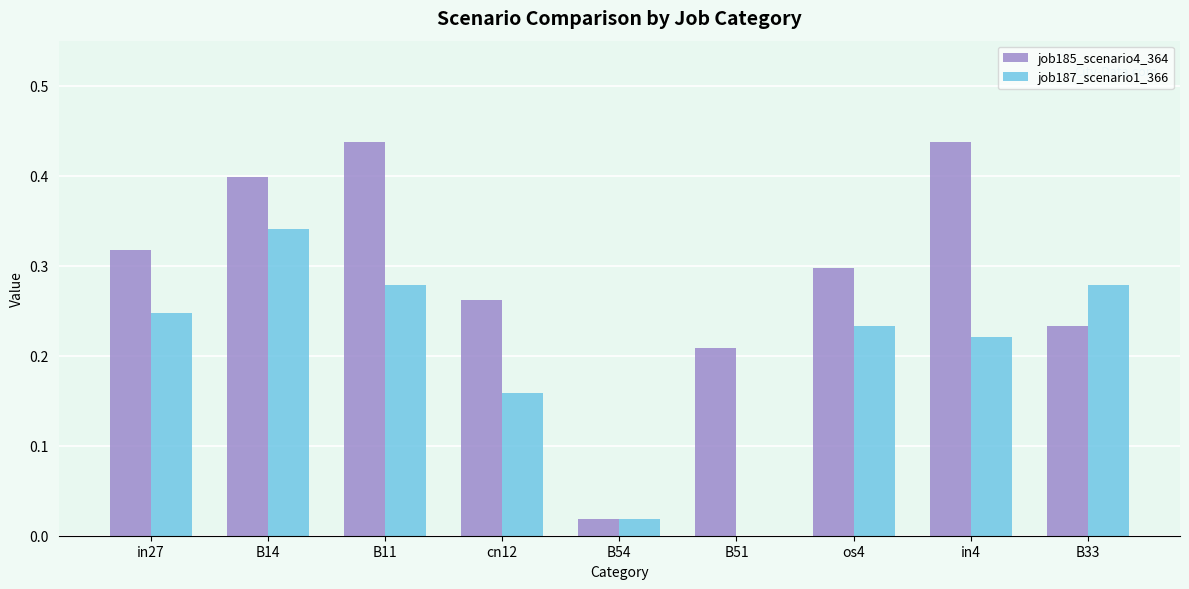

Are the bars grouped side by side (vs. stacked)?

Yes